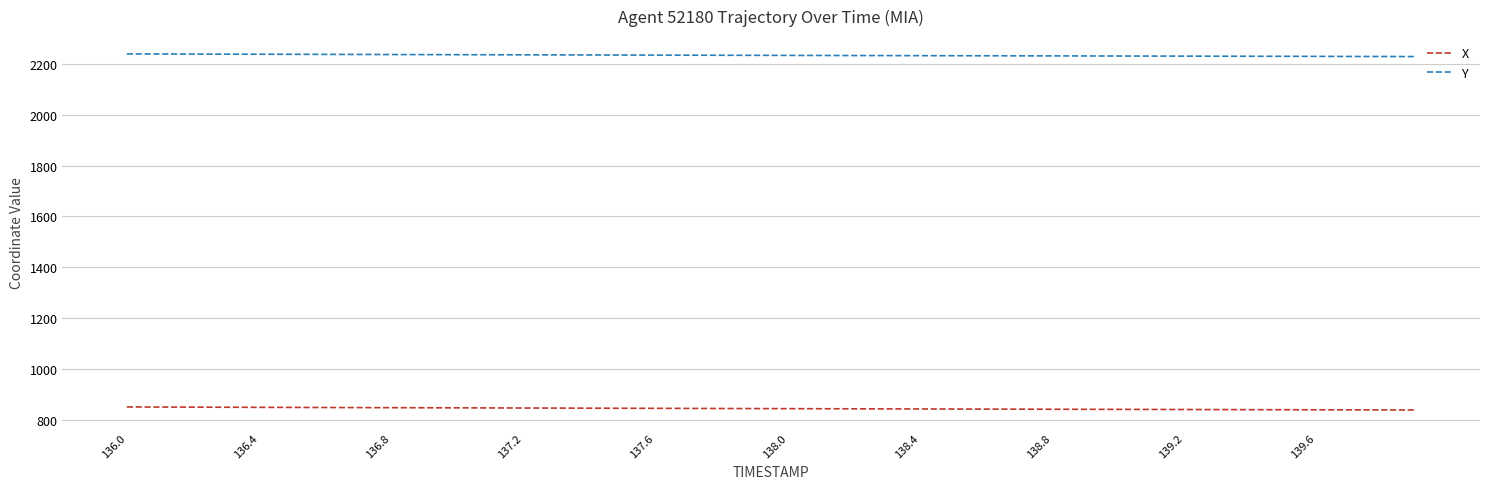

True or false: X and Y cross at least once.

False